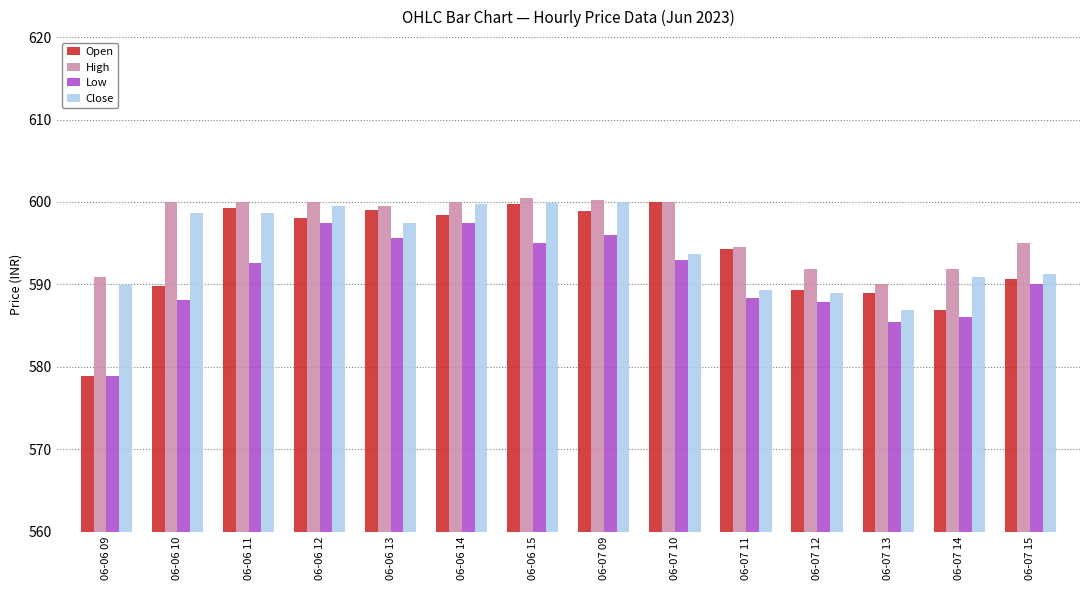

Is the value of Open at 06-06 14 greater than the value of Low at 06-06 13?

Yes